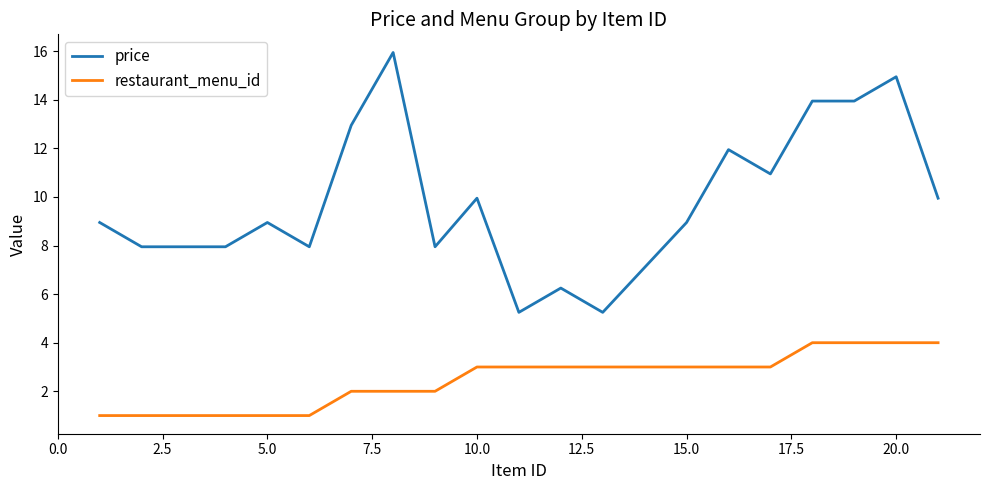

Rank the series by their maximum value, from lowest to highest.

restaurant_menu_id, price